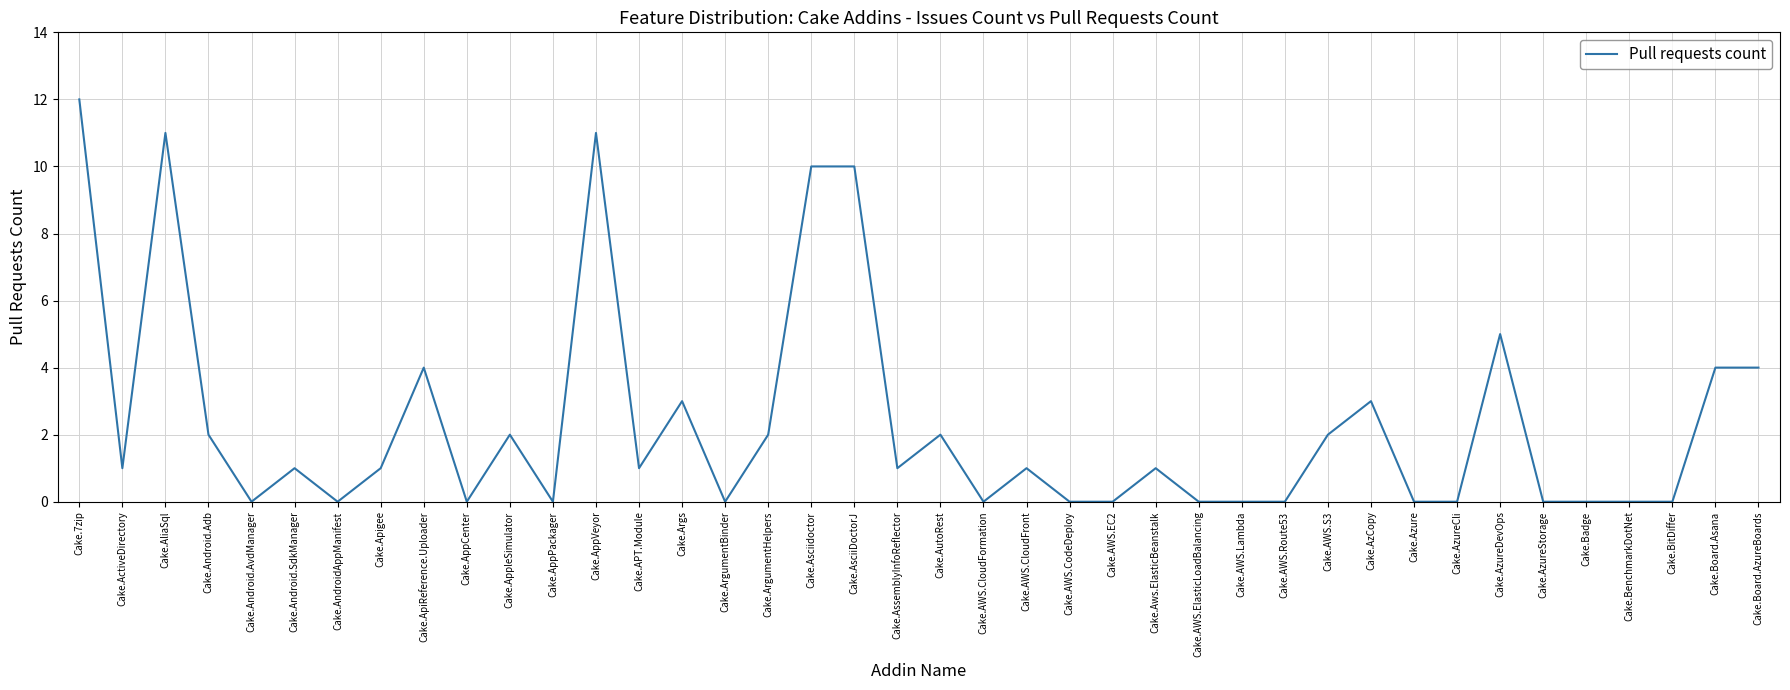

What position from the left is Cake.AWS.CloudFormation?

22